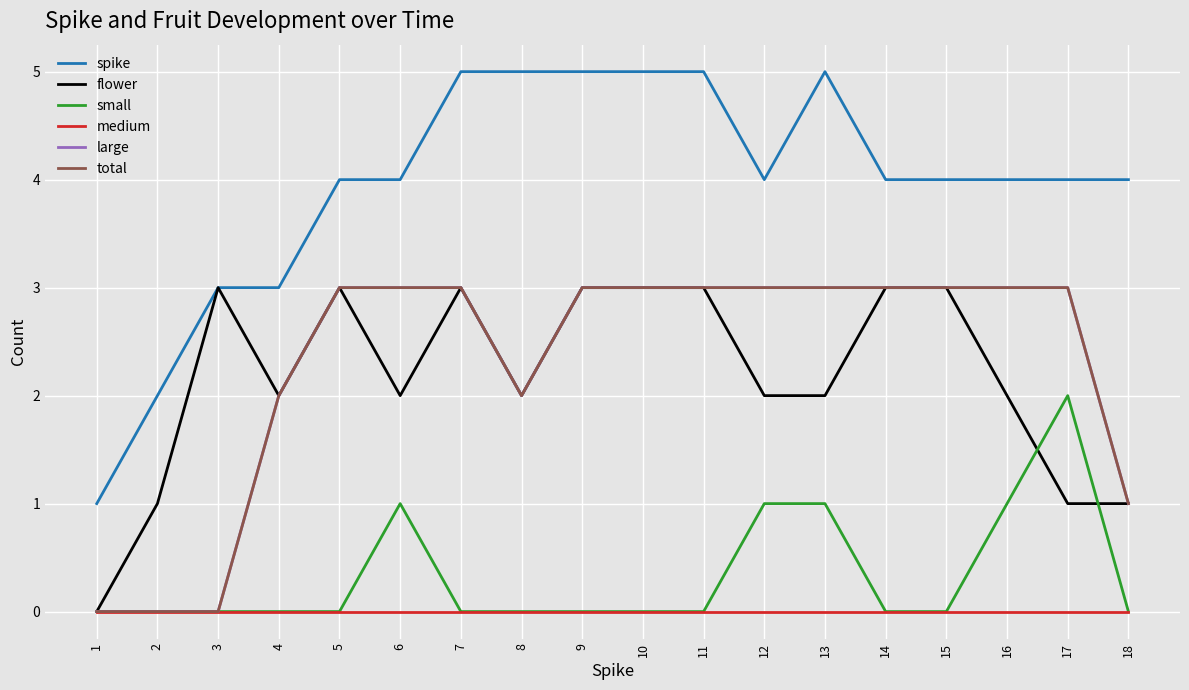

Rank the categories by total value from lowest to highest.

1, 2, 3, 18, 4, 8, 5, 6, 7, 9, 10, 11, 12, 13, 14, 15, 16, 17